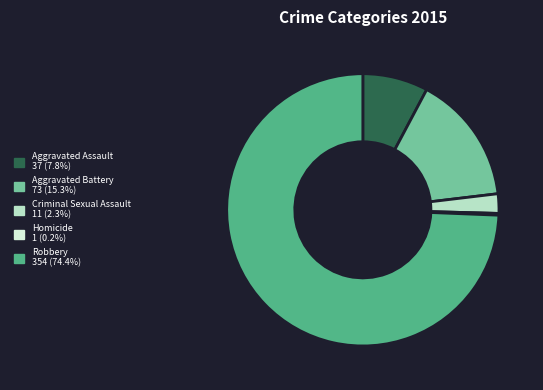

Is the sum of Criminal Sexual Assault and Robbery greater than half?

Yes